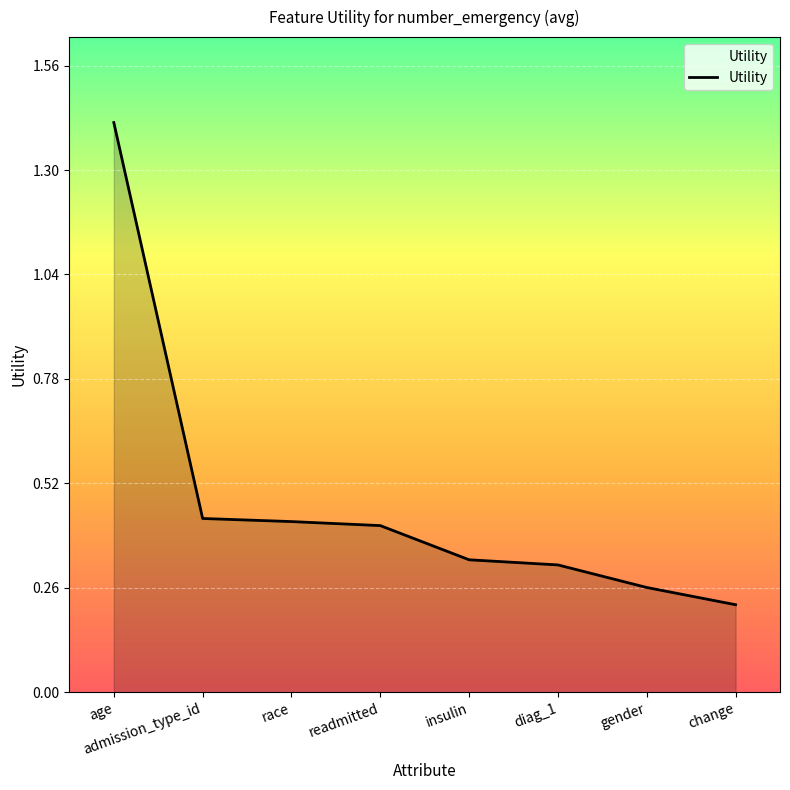

What is the change in value from age to race?

-1.0